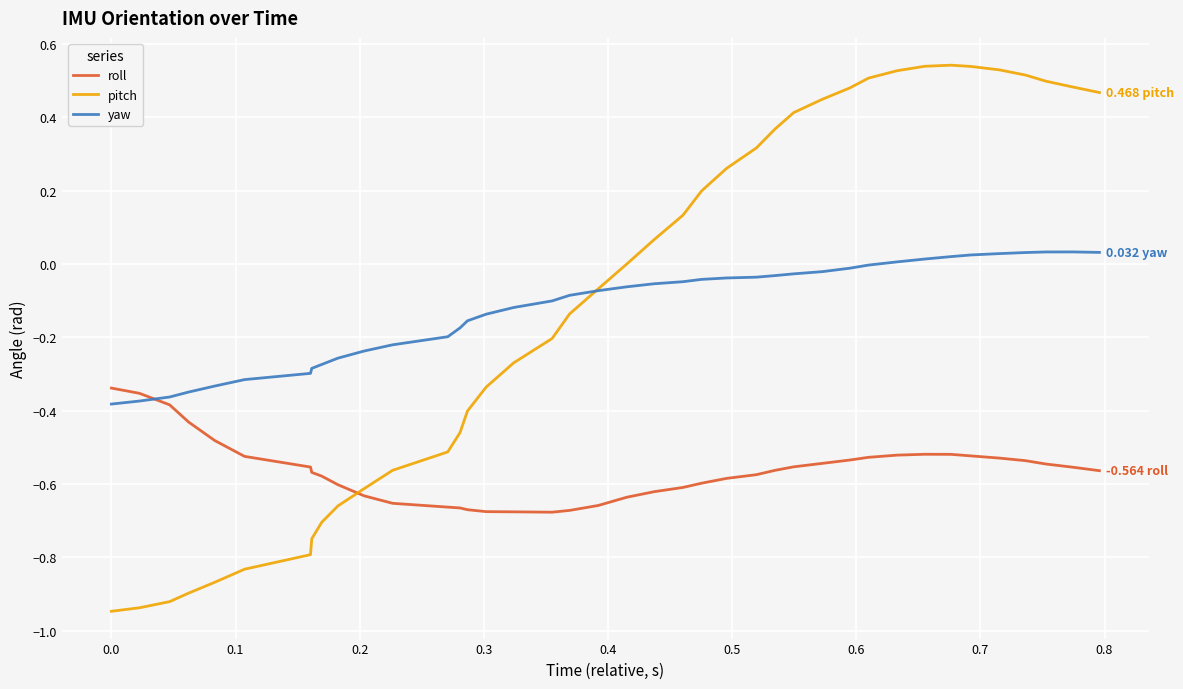

How many series are shown in this chart?

3